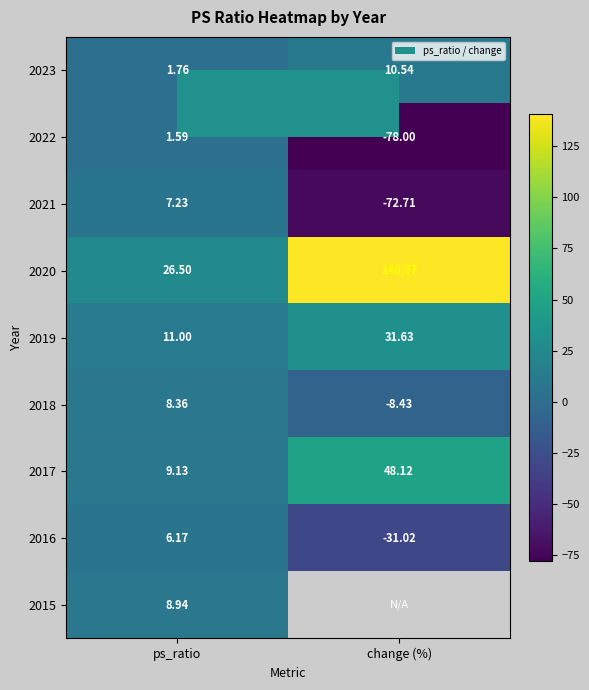

Where does the 2018 series first go above 8?

ps_ratio